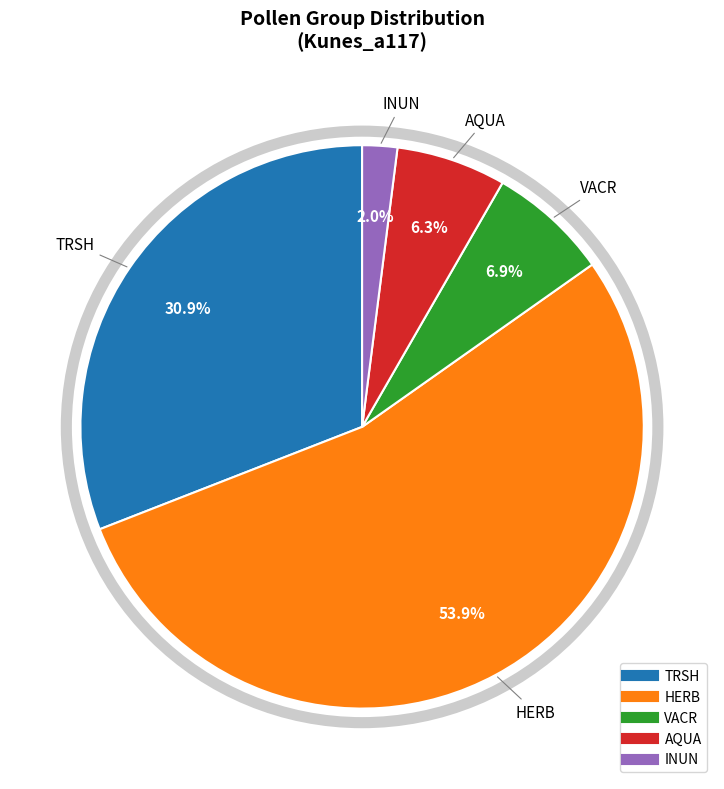

Which has a higher value, VACR or HERB?

HERB